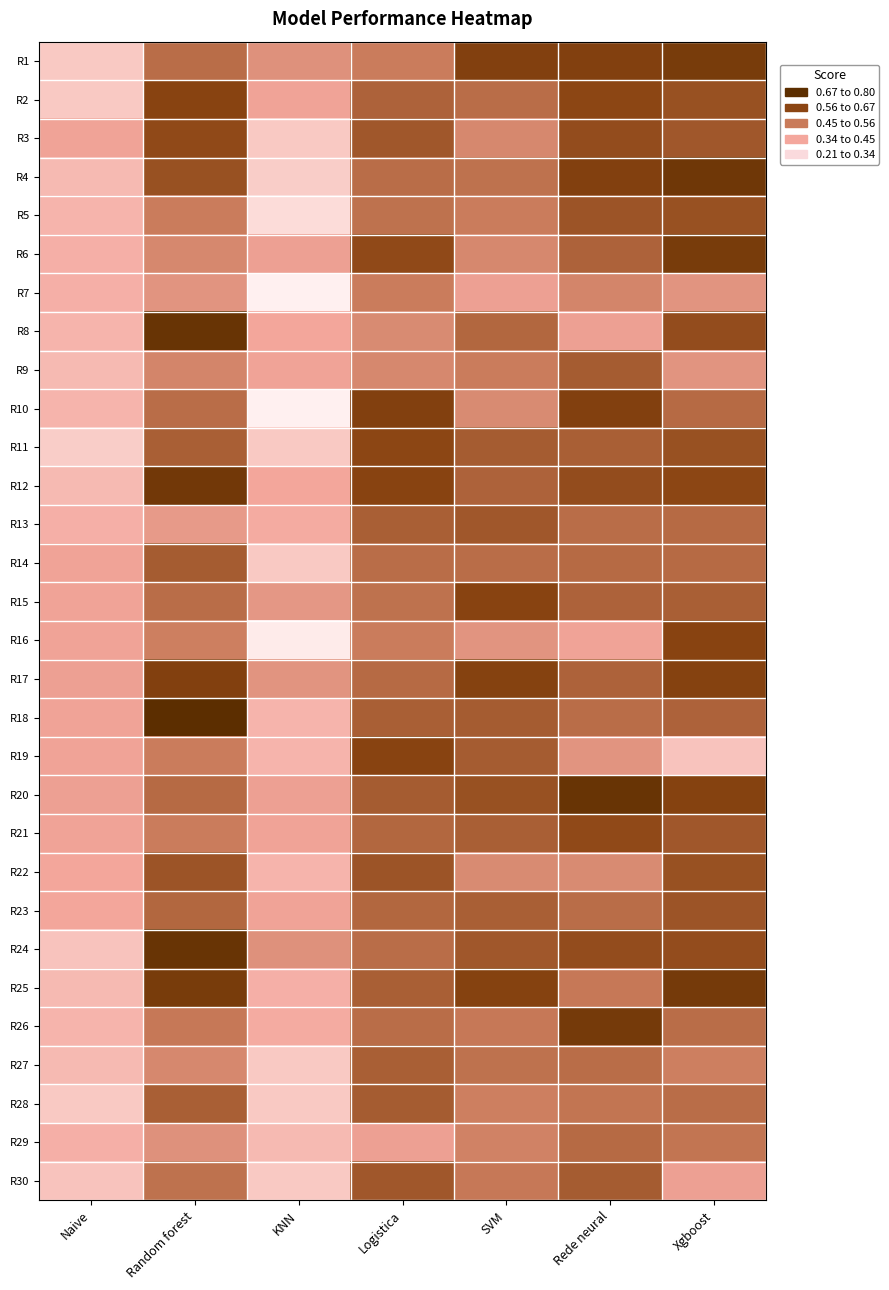

What is the difference between the highest and lowest values at SVM?

0.3